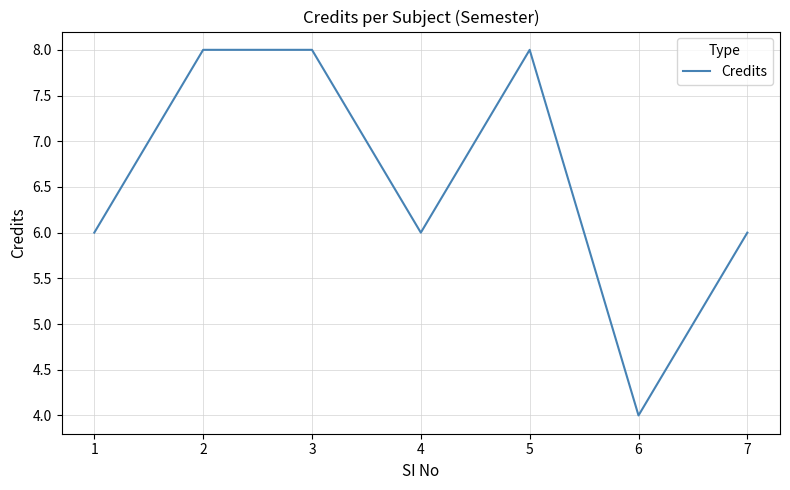

Reading right to left, list all the values displayed in this chart.

6	4	8	6	8	8	6